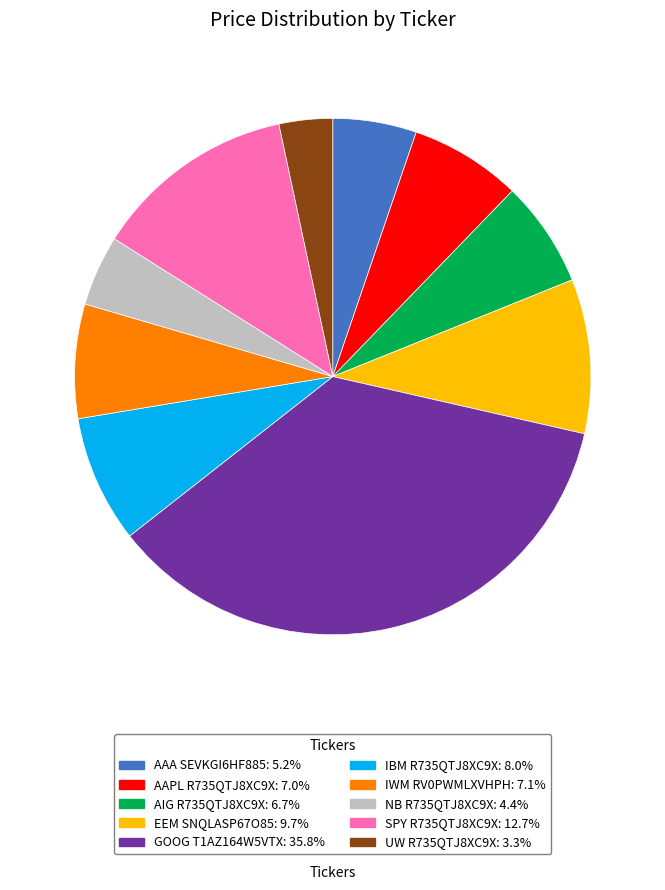

Is the sum of IBM R735QTJ8XC9X: 8.0% and IWM RV0PWMLXVHPH: 7.1% greater than half?

No